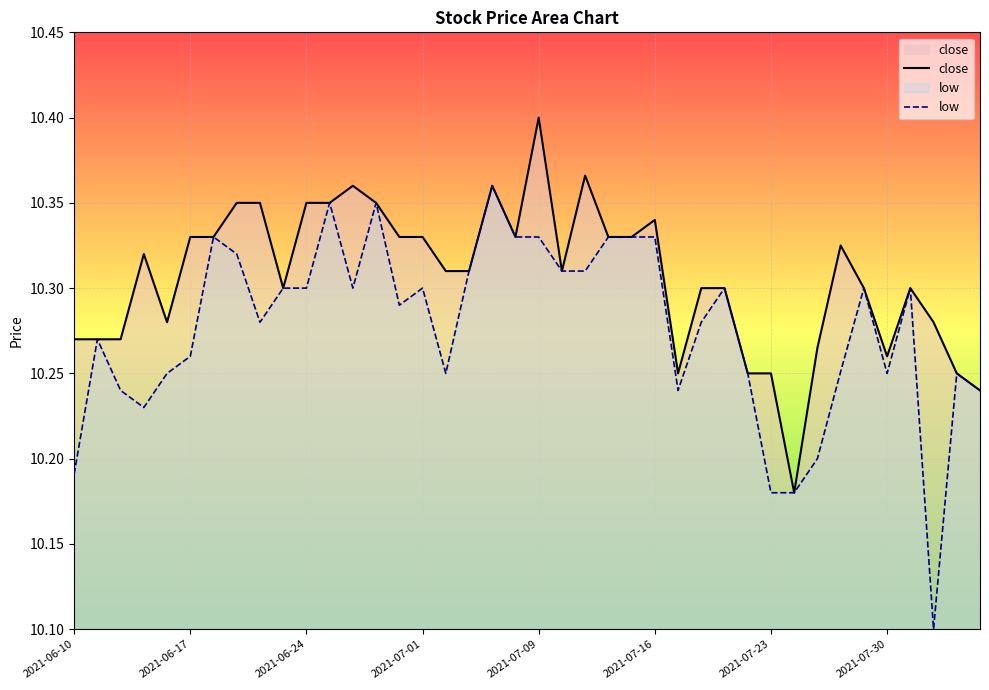

Is it true that close equals 10.4 at 12?

True